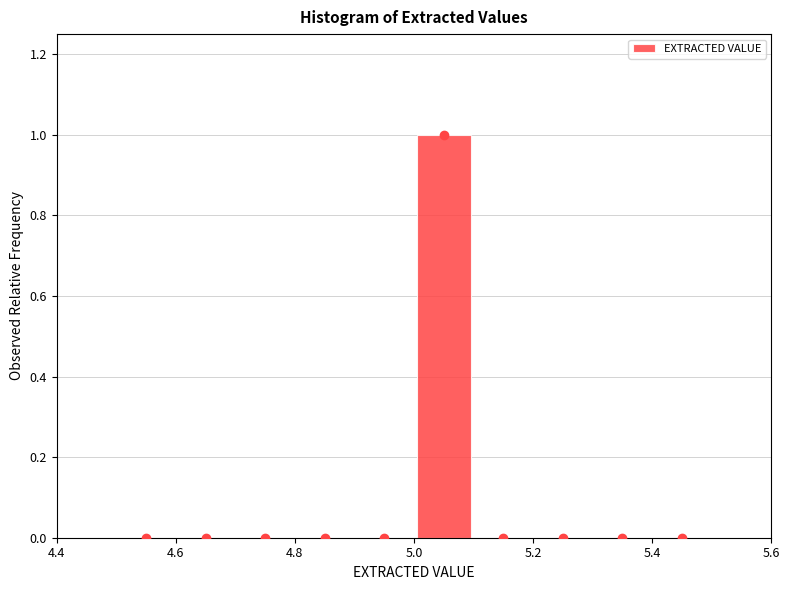

What is the height of the bar covering 5.0 to 5.1 on the x-axis? The values are not printed on the chart, so give them approximately, as read against the axis.

1